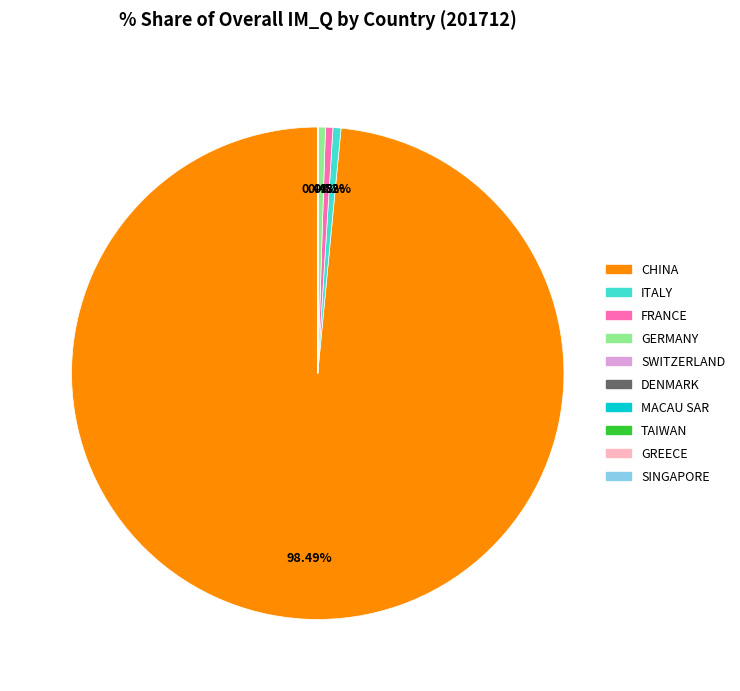

Which category has the biggest portion of the pie?

CHINA